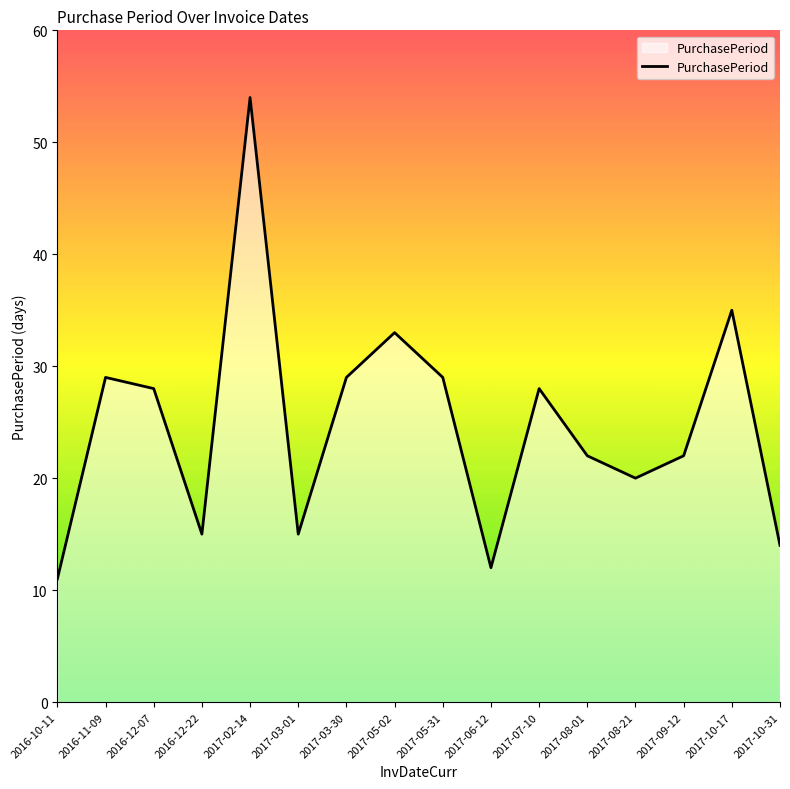

Reading left to right, transcribe all the data shown in this chart.

2016-10-11=11	2016-11-09=29	2016-12-07=28	2016-12-22=15	2017-02-14=54	2017-03-01=15	2017-03-30=29	2017-05-02=33	2017-05-31=29	2017-06-12=12	2017-07-10=28	2017-08-01=22	2017-08-21=20	2017-09-12=22	2017-10-17=35	2017-10-31=14